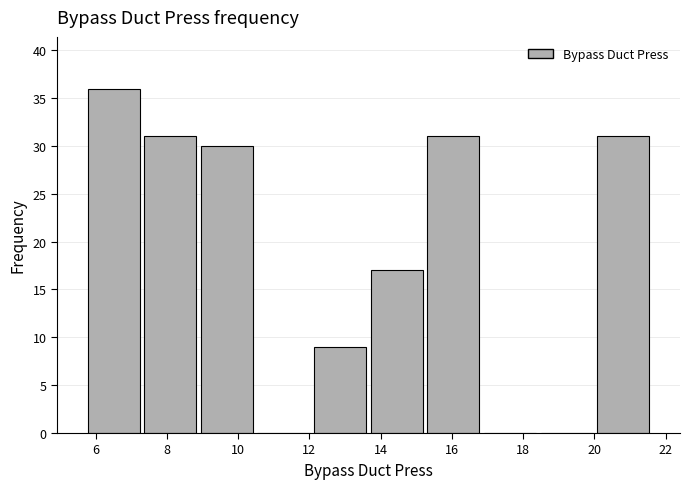

Over which range of the x-axis is the bar tallest?

5.8 to 7.4